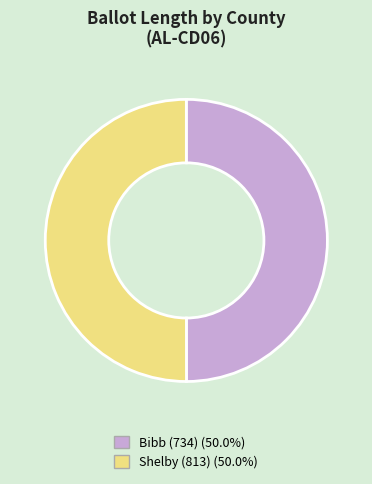

What is the ratio of the value at Bibb (734) to the value at Shelby (813)?

1.0